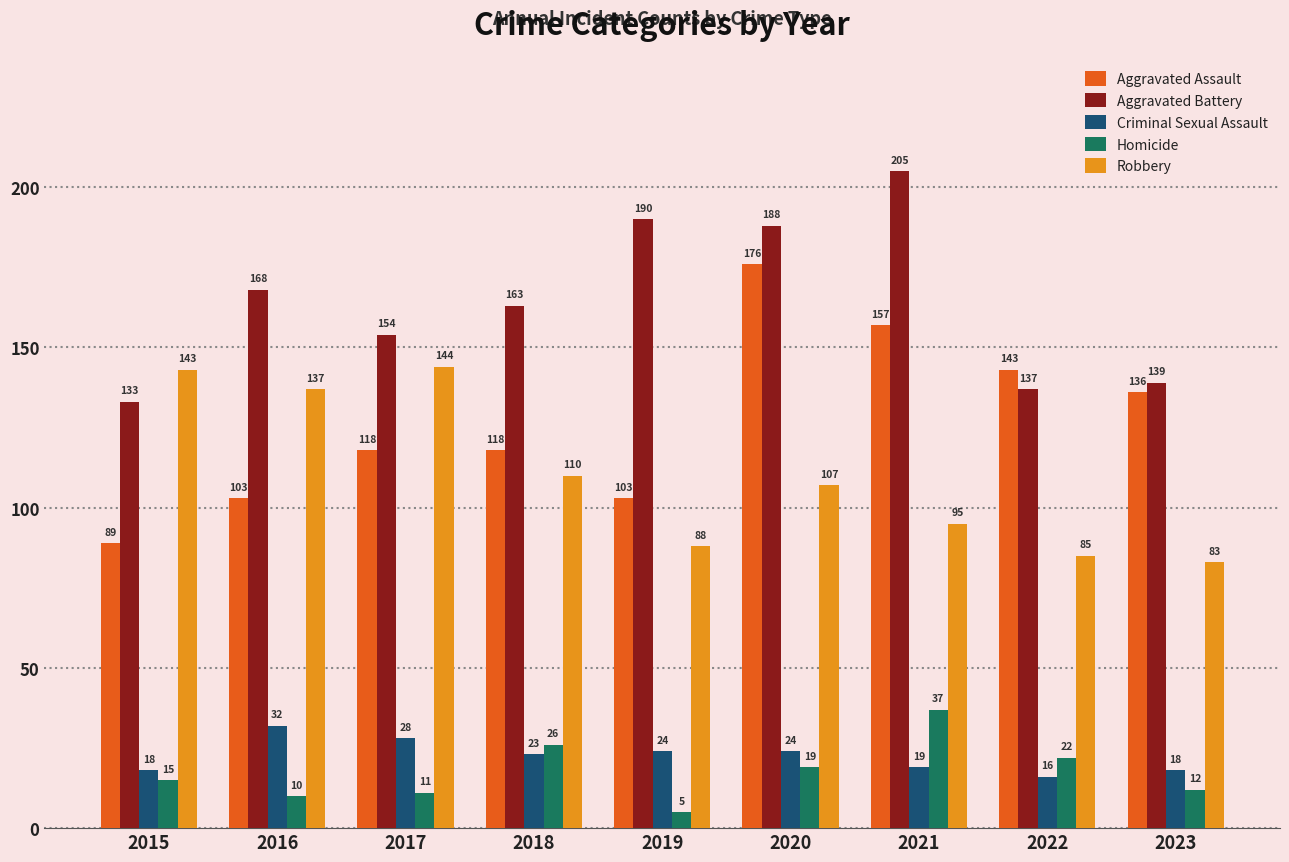

What is the difference between the Aggravated Battery values at 2022 and 2016?

31